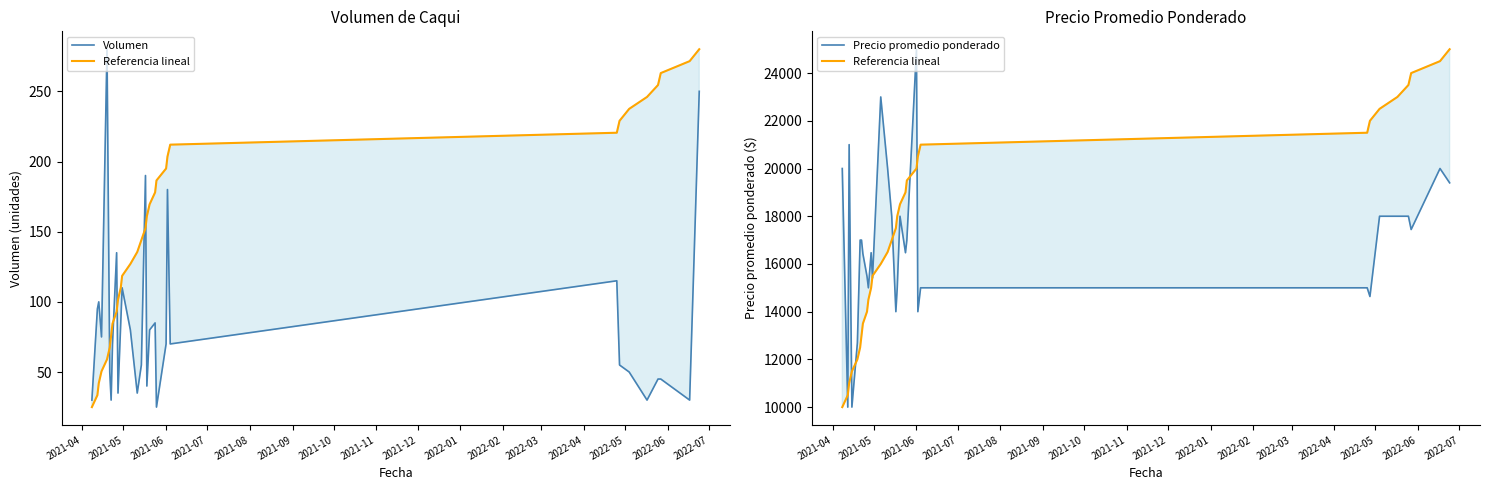

What is the value of the Volumen point at the 16th from the left?

190